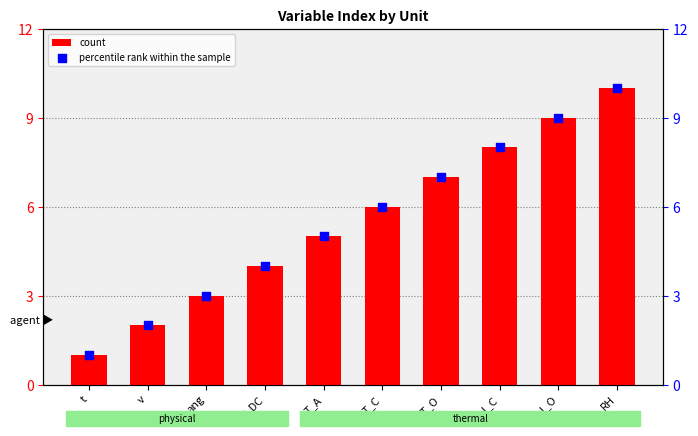

Which series has the largest Y range (max minus min)?

count